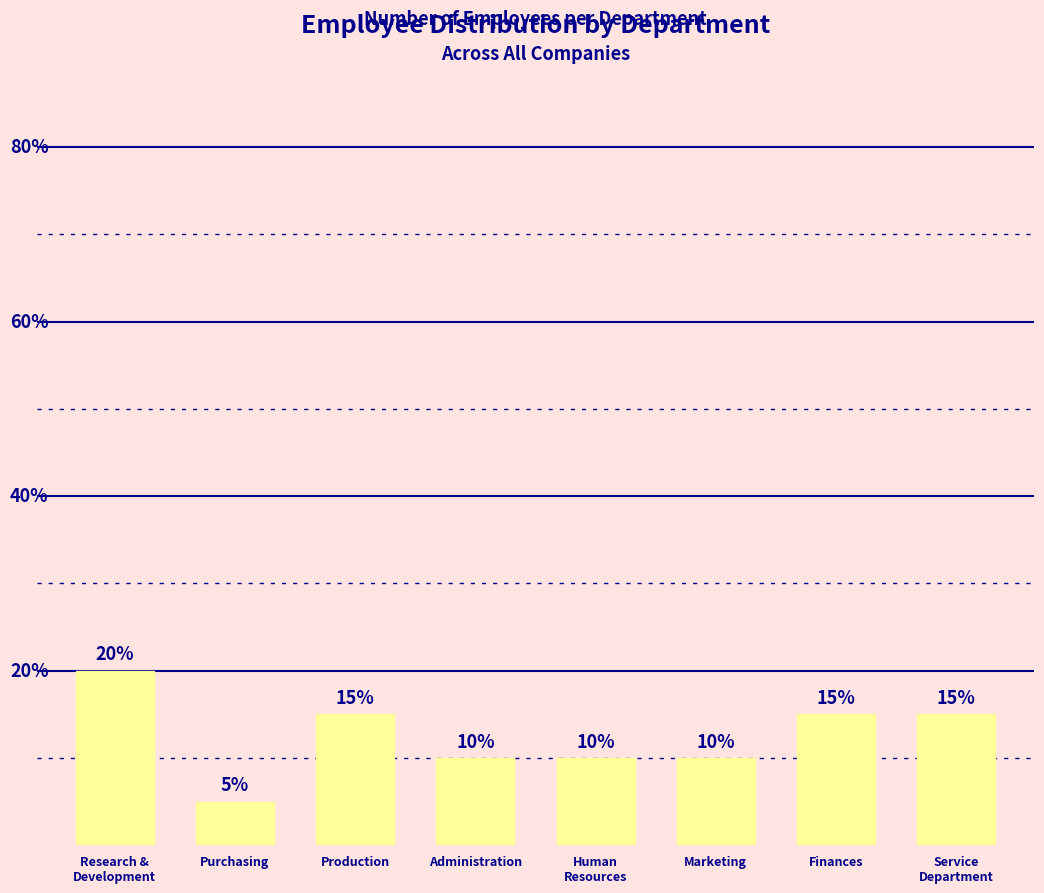

Which has a higher value, Finances or Purchasing?

Finances